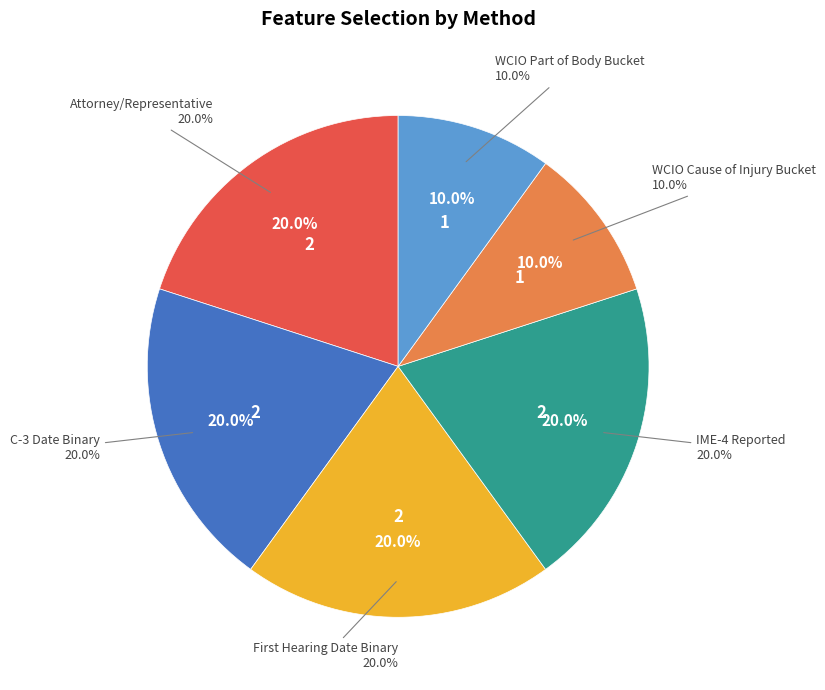

What percentage is the Attorney/Representative slice, to the nearest percent?

20%